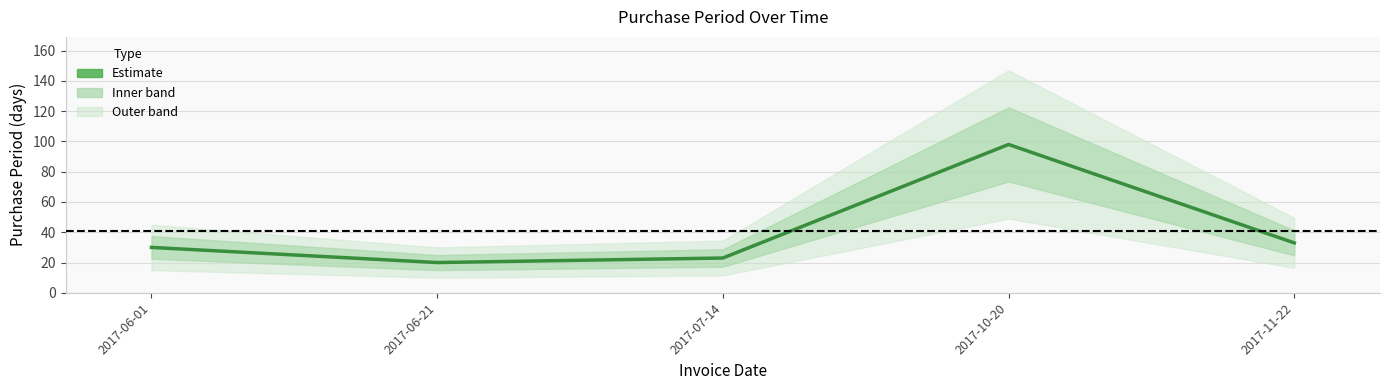

What is the label of the 4th point from the right?

2017-06-21